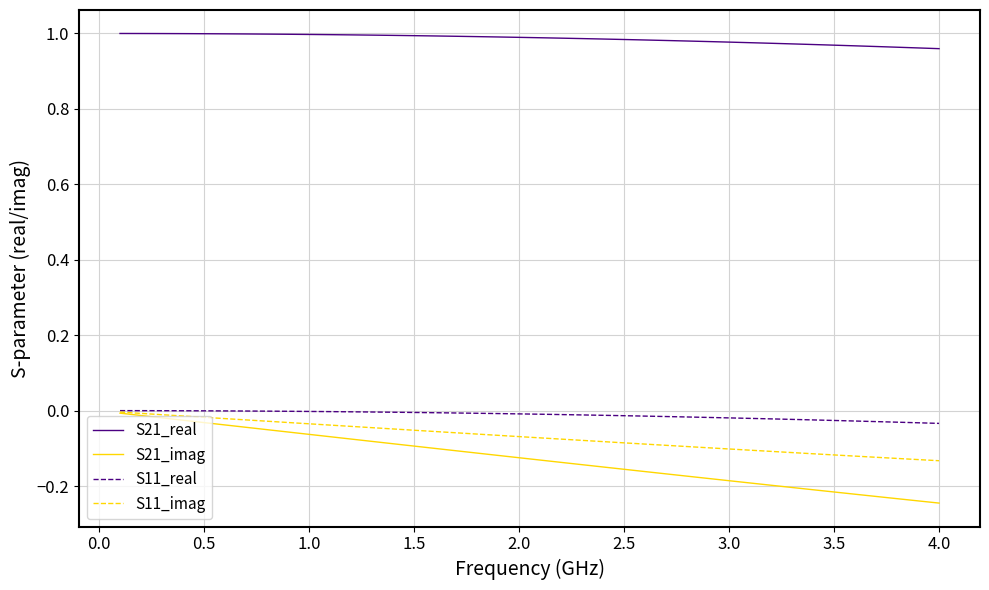

Which series has the largest total across all categories?

S21_real